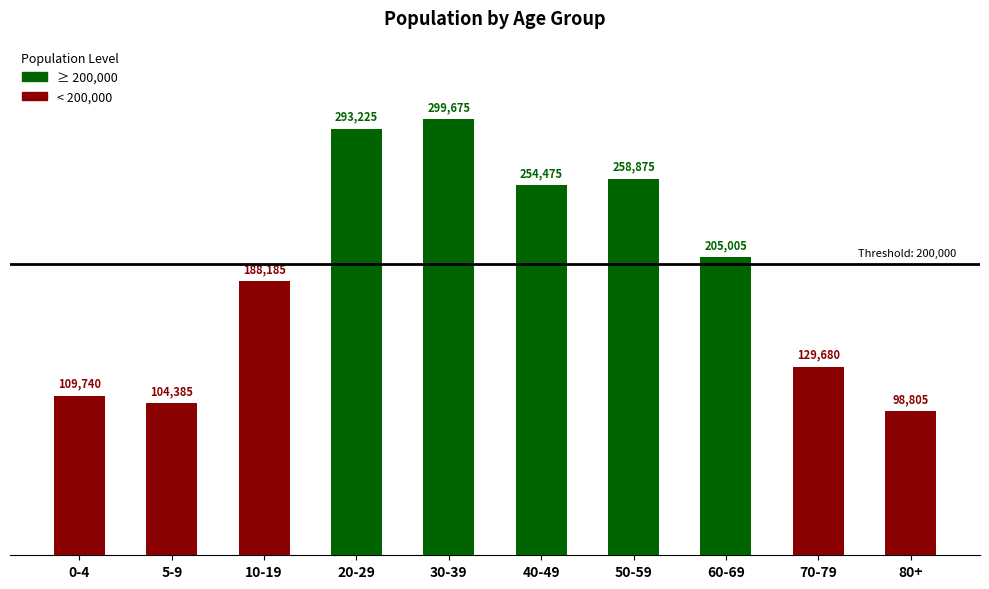

How many data points are less than 205005?

5